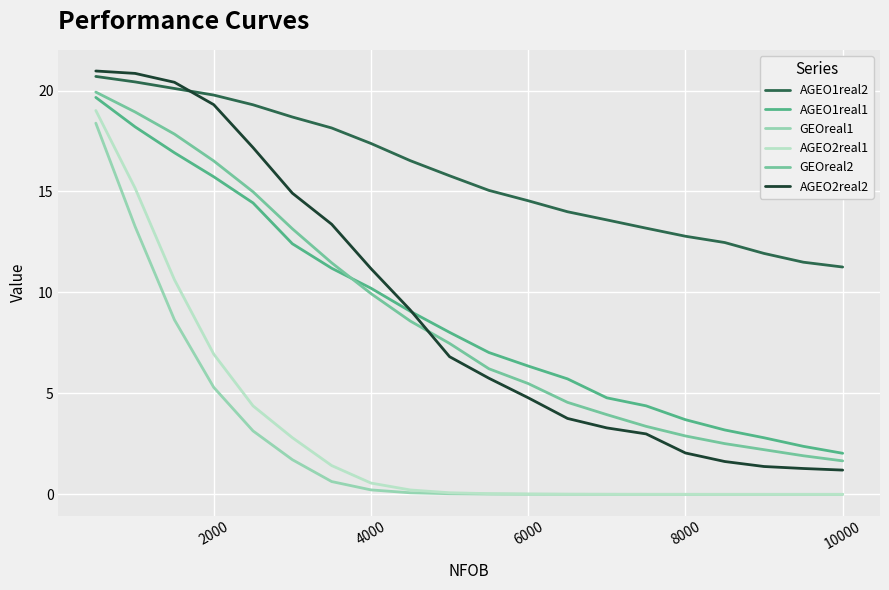

True or false: AGEO2real1 and GEOreal2 intersect in this chart.

False